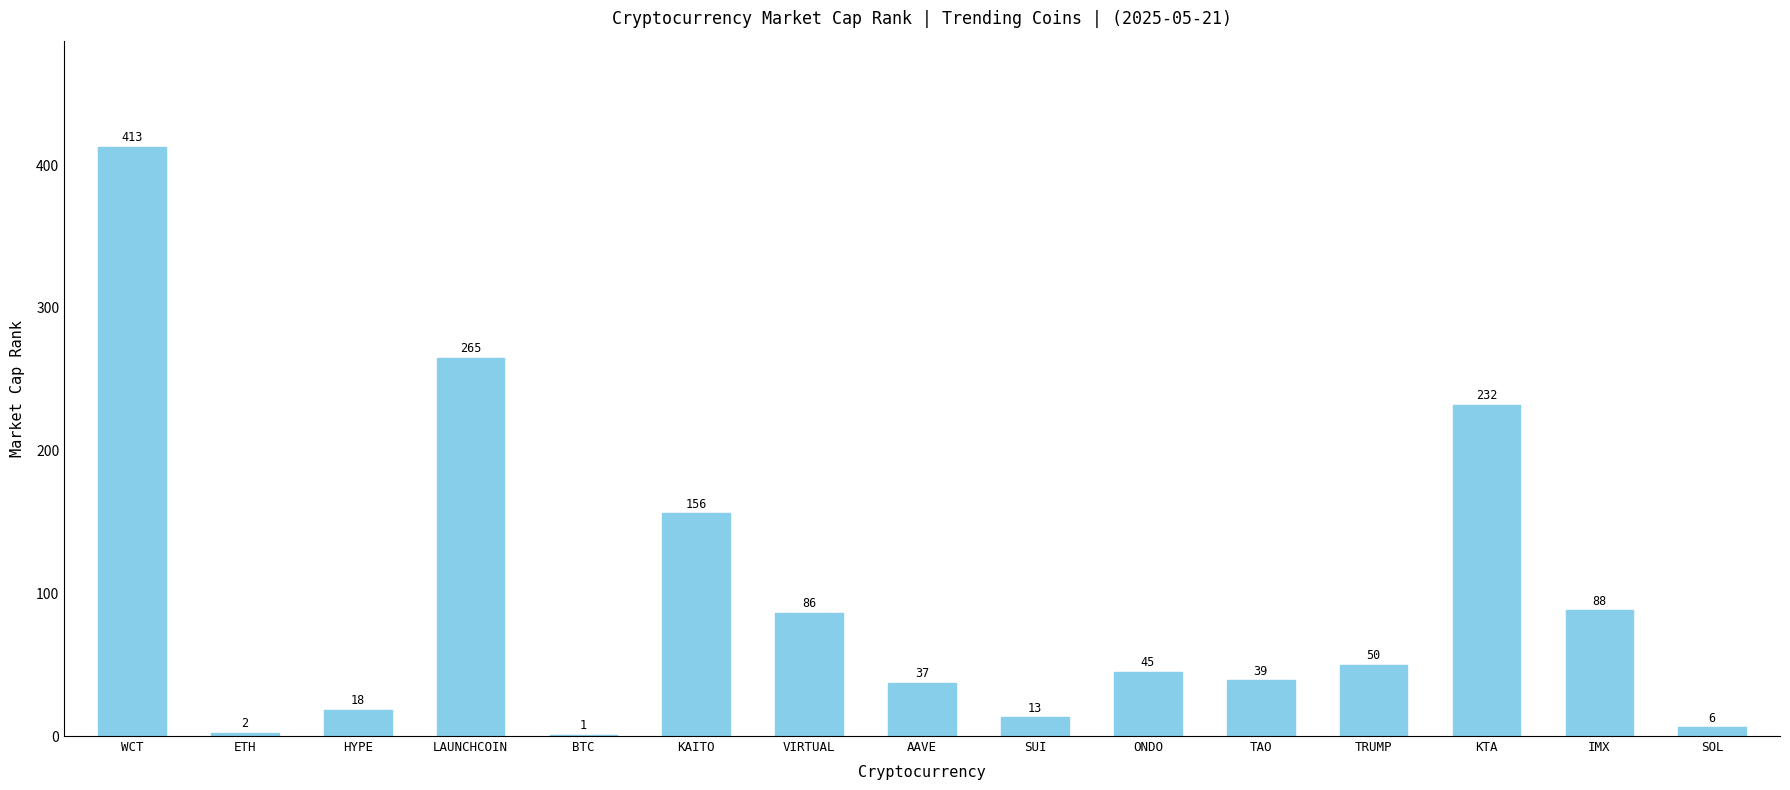

What is the ratio of the value at TAO to the value at LAUNCHCOIN?

0.1